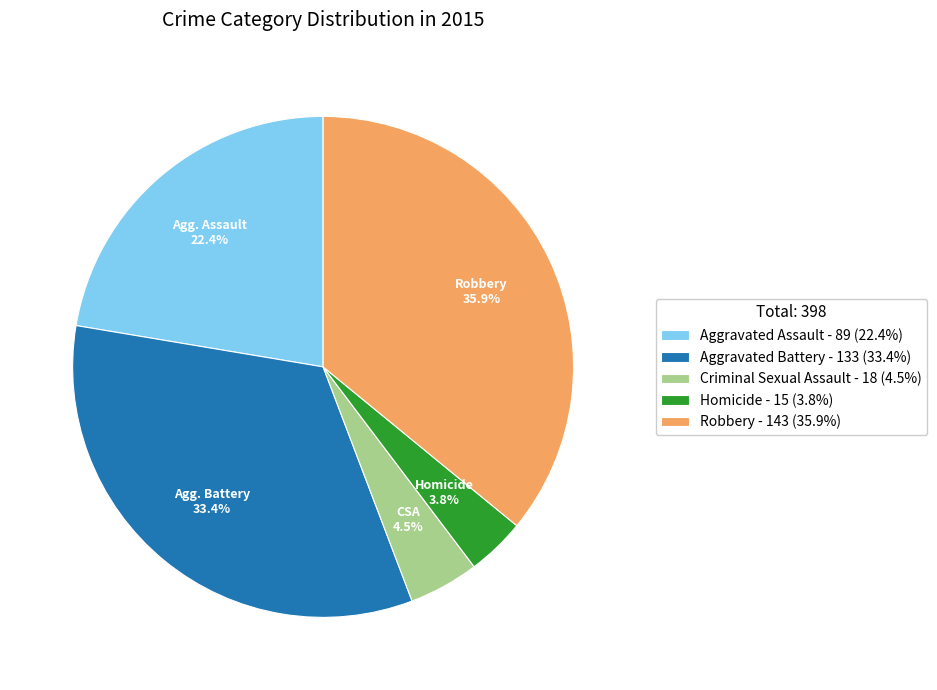

The Homicide slice represents 4% of the pie. True or false?

True